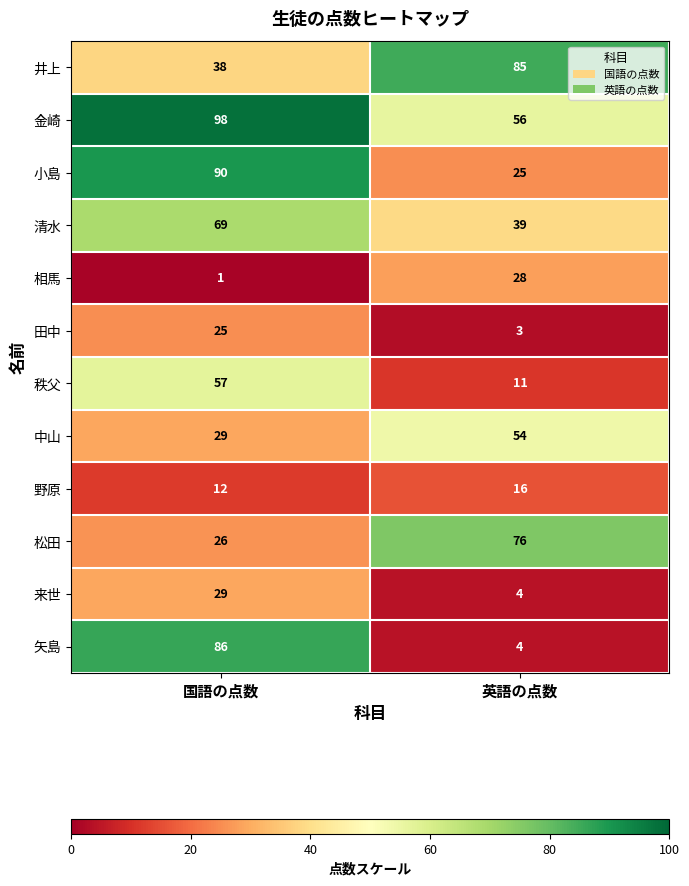

What is the maximum value shown in the chart?

98